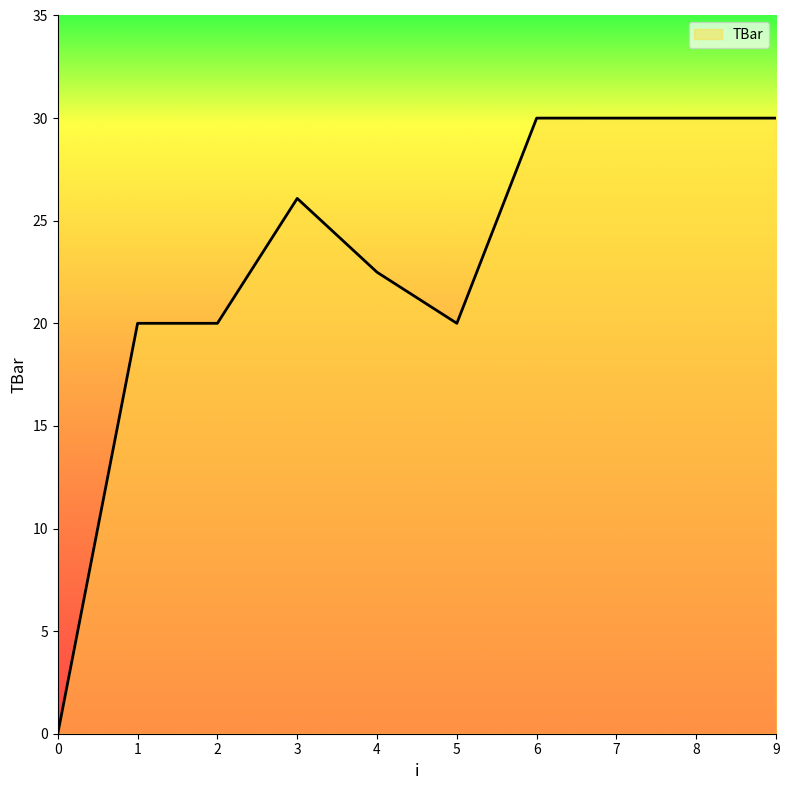

The value at 8 is 30.0. True or false?

True